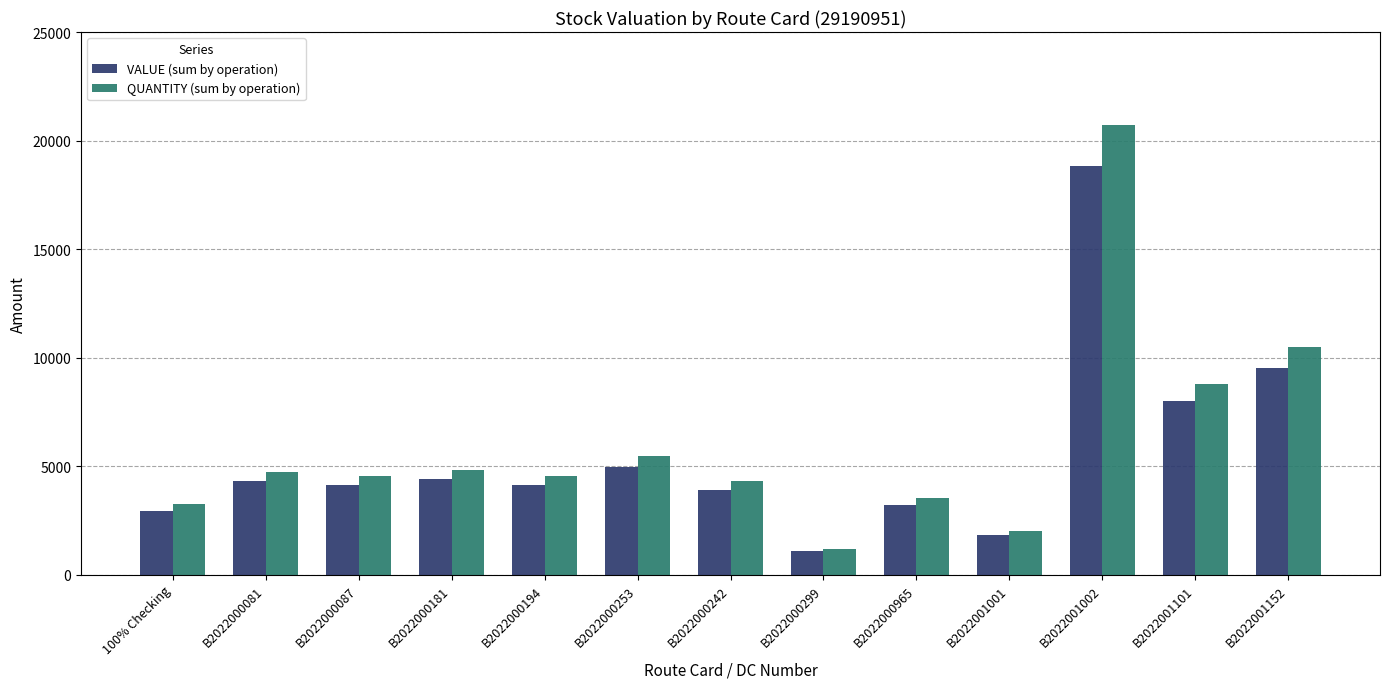

What is the sum of the QUANTITY (sum by operation) values at B2022000299 and B2022000087?

5724.0